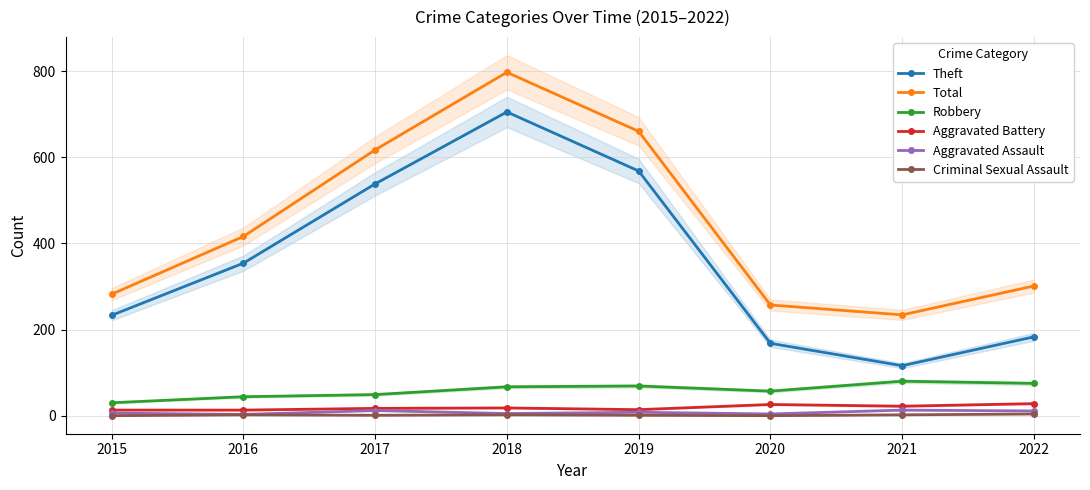

Is the value of Aggravated Assault at 2021 greater than the value of Criminal Sexual Assault at 2017?

Yes